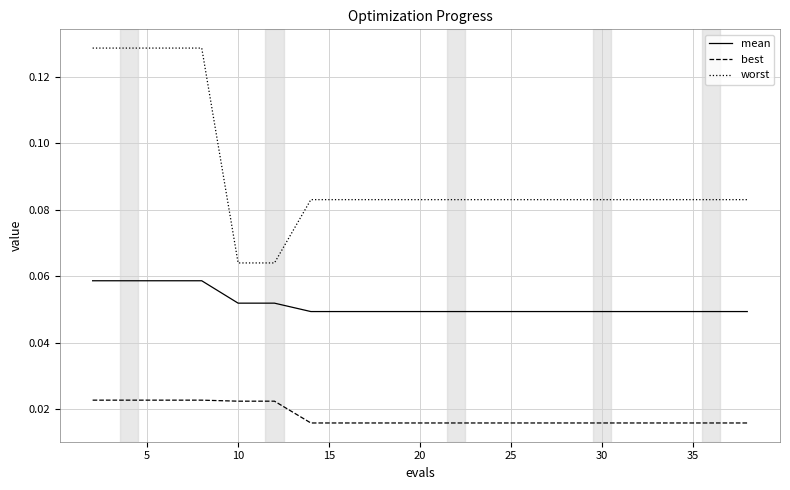

Which series has the largest range (max minus min)?

worst